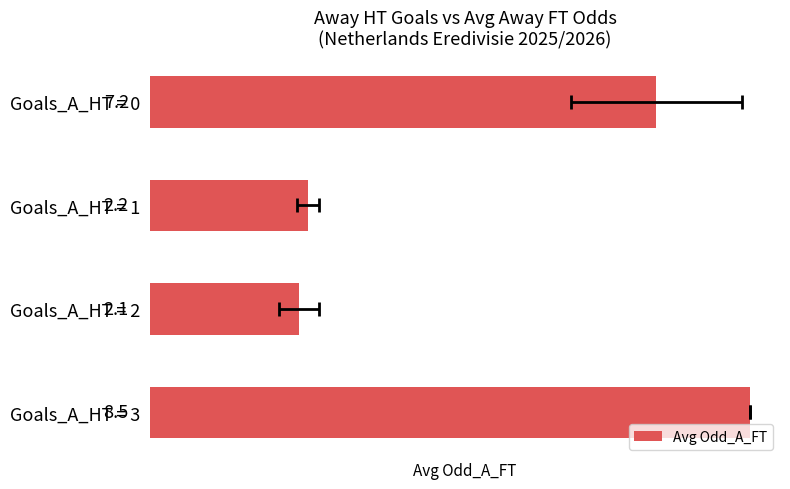

Rank the categories by value from lowest to highest.

2, 1, 0, 3